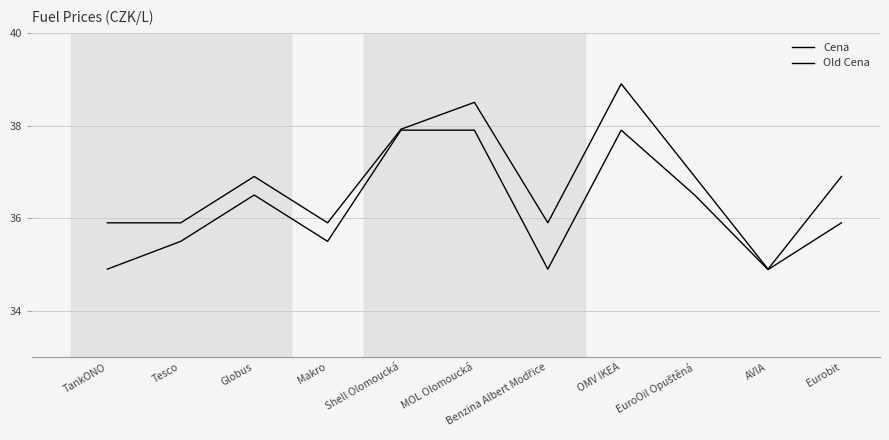

Does the chart have visible grid lines?

Yes